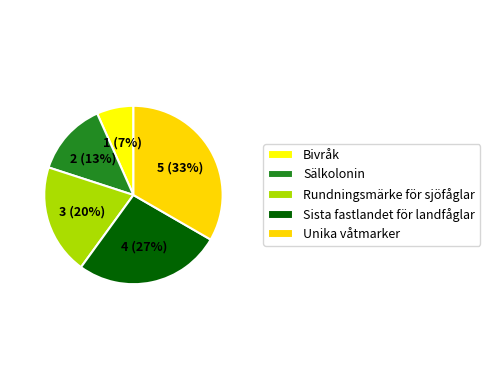

Is it true that Rundningsmärke för sjöfåglar is 20% of the pie?

True